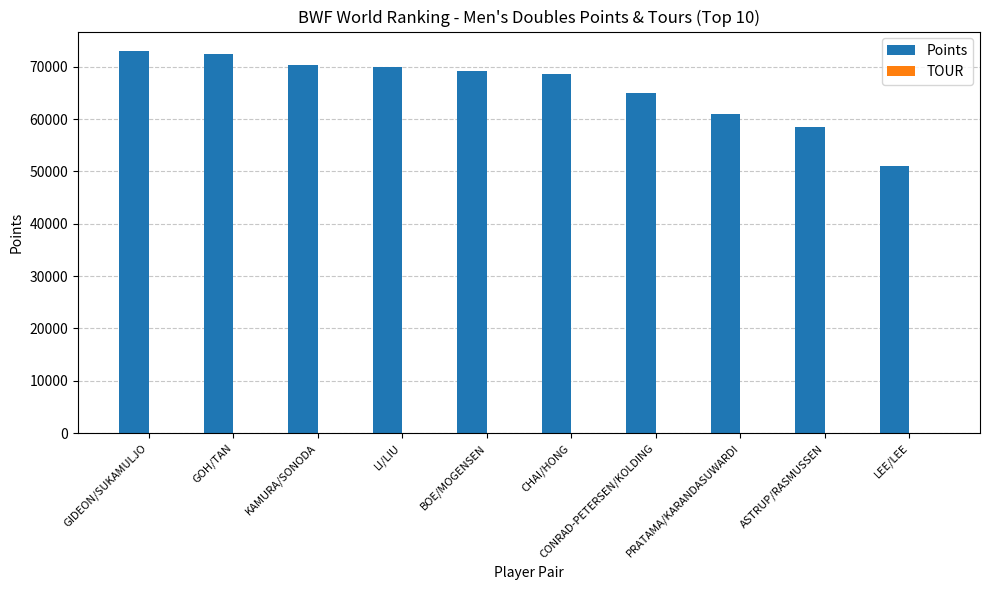

The Points series shows 28759.1 at LEE/LEE. True or false?

False